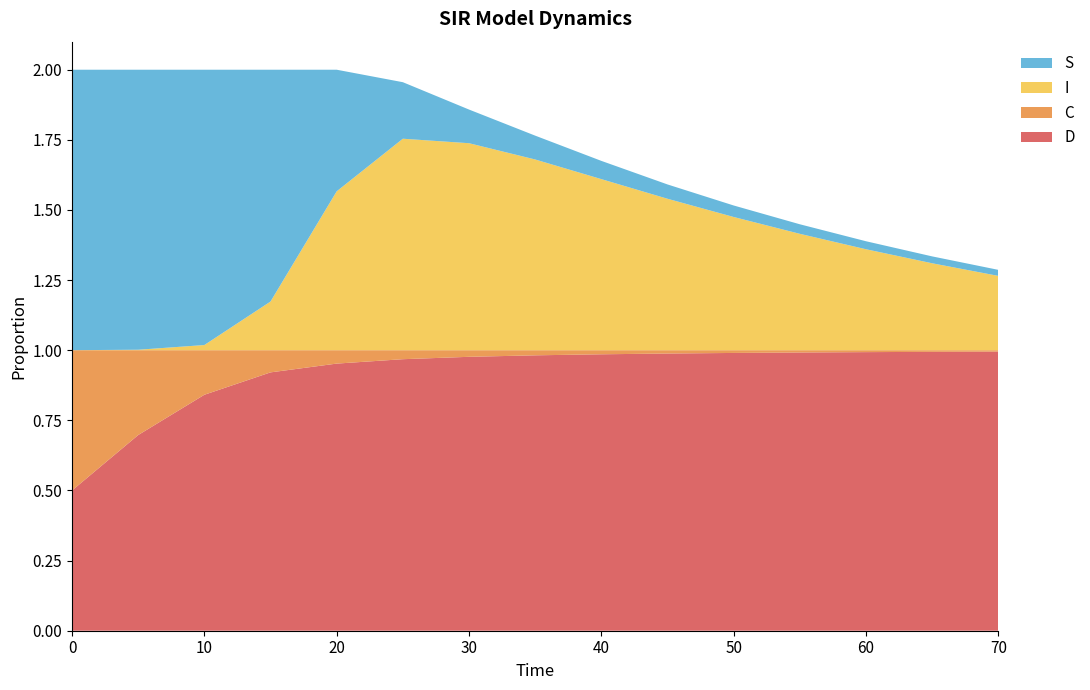

Reading right to left, what are all the values shown in this chart?

S: 70.0=0.0	65.0=0.0	60.0=0.0	55.0=0.0	50.0=0.0	45.0=0.1	40.0=0.1	35.0=0.1	30.0=0.1	25.0=0.2	20.0=0.4	15.0=0.8	10.0=1.0	5.0=1.0	0.0=1.0
I: 70.0=0.3	65.0=0.3	60.0=0.4	55.0=0.4	50.0=0.5	45.0=0.5	40.0=0.6	35.0=0.7	30.0=0.7	25.0=0.8	20.0=0.6	15.0=0.2	10.0=0.0	5.0=0.0	0.0=0.0
C: 70.0=0.0	65.0=0.0	60.0=0.0	55.0=0.0	50.0=0.0	45.0=0.0	40.0=0.0	35.0=0.0	30.0=0.0	25.0=0.0	20.0=0.0	15.0=0.1	10.0=0.2	5.0=0.3	0.0=0.5
D: 70.0=1.0	65.0=1.0	60.0=1.0	55.0=1.0	50.0=1.0	45.0=1.0	40.0=1.0	35.0=1.0	30.0=1.0	25.0=1.0	20.0=1.0	15.0=0.9	10.0=0.8	5.0=0.7	0.0=0.5